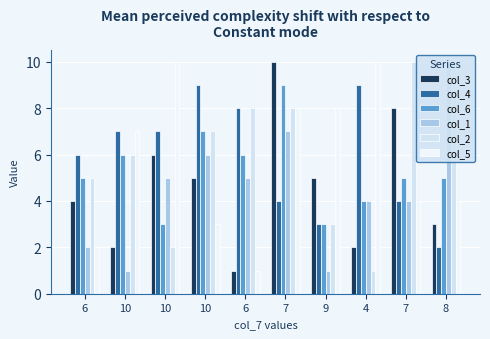

How many bars are there in each group?

6